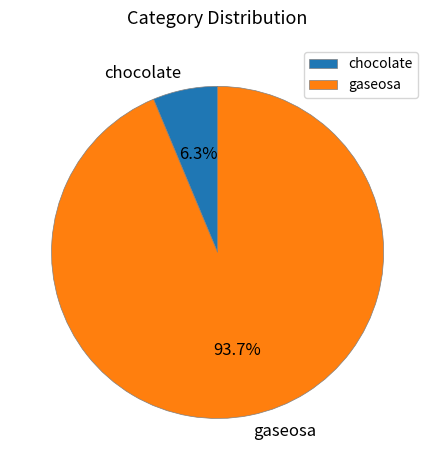

What is the majority slice?

gaseosa